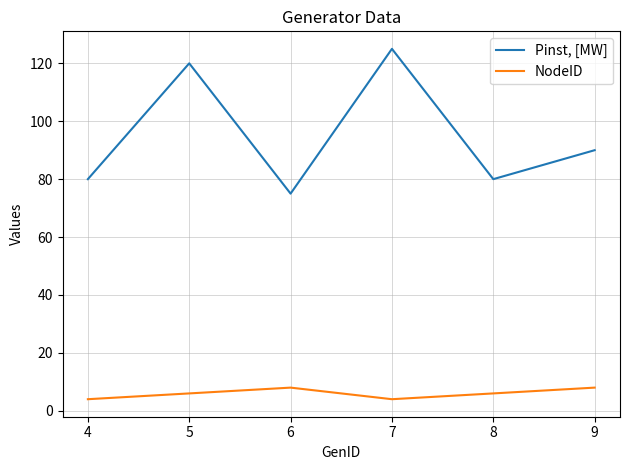

Does the chart display data point markers on the line(s)?

No